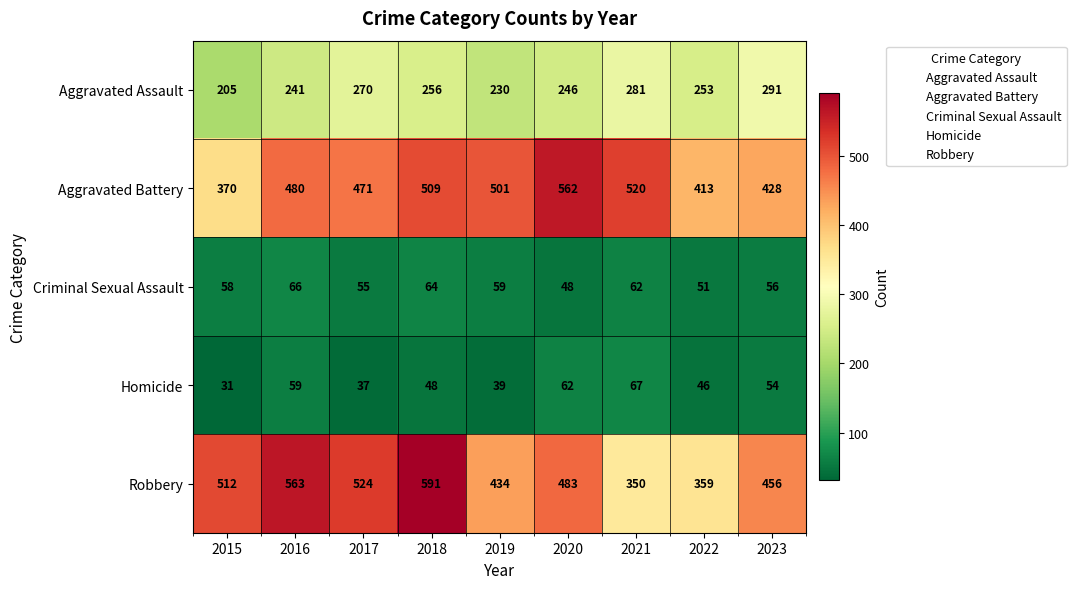

True or false: Aggravated Assault has a value of 246 at 2020.

True